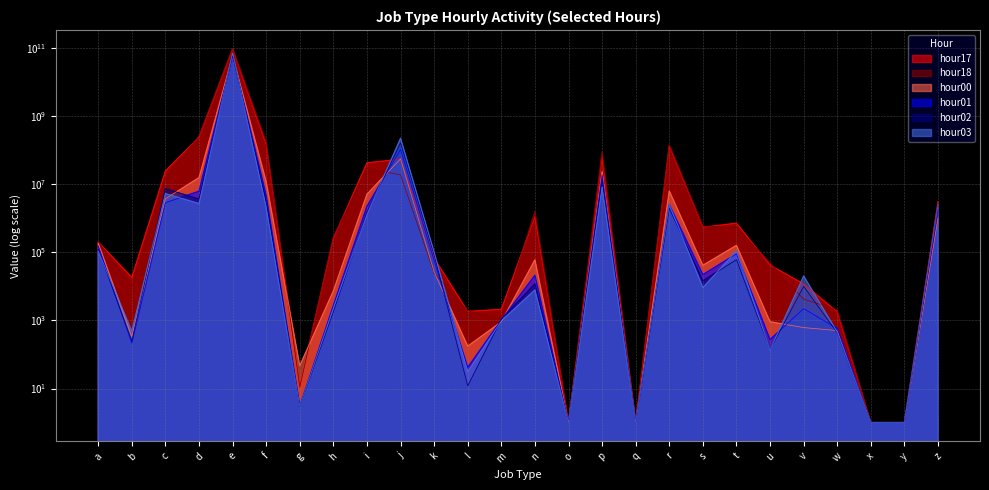

Where is hour00 nearest to the value 29539878183?

j